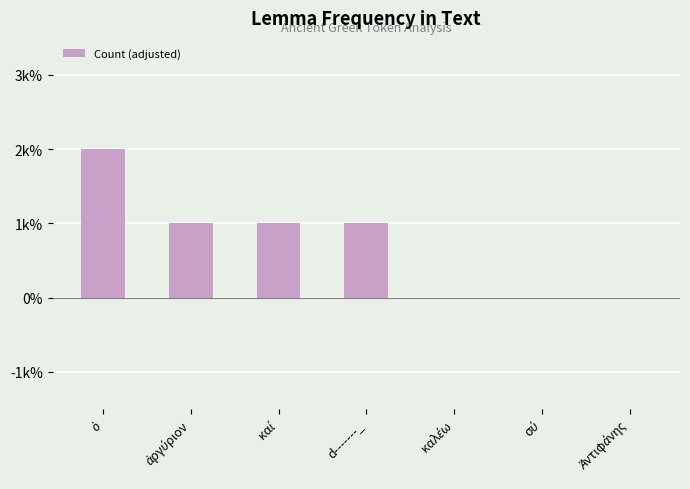

Reading left to right, extract all data points from this chart.

2	1	1	1	0	0	0